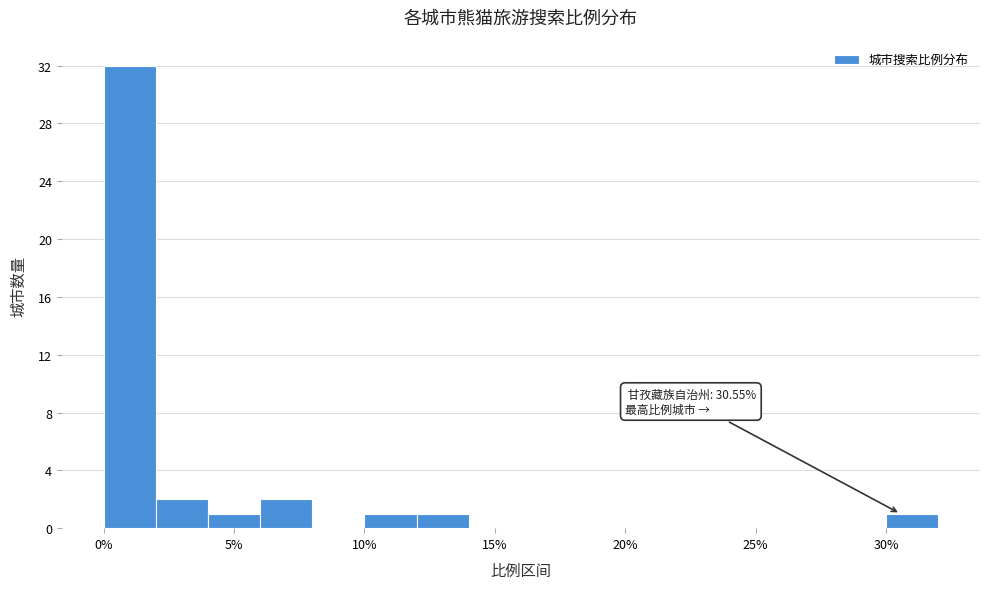

Over which range of the x-axis is the bar tallest?

0 to 2